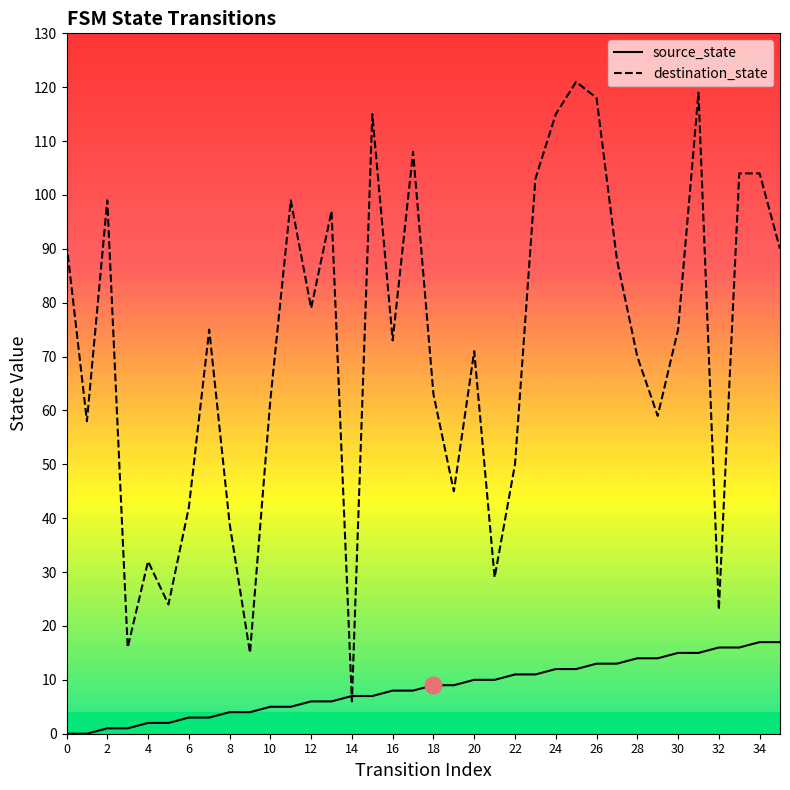

True or false: destination_state has more than 1 interior local peaks.

True